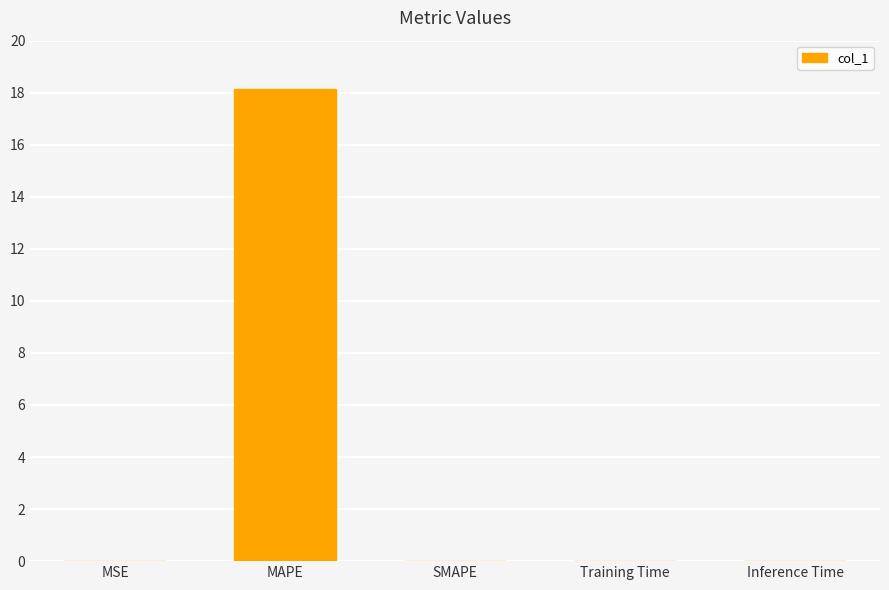

What is the sum of all values?

18.2